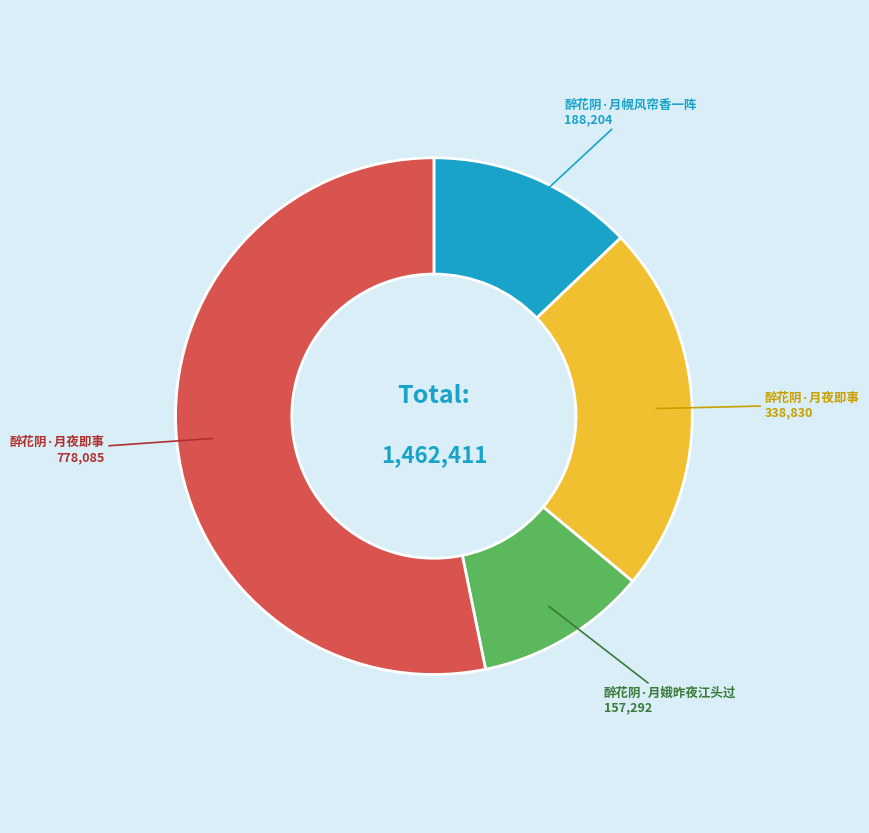

Is there a majority slice in this chart?

Yes